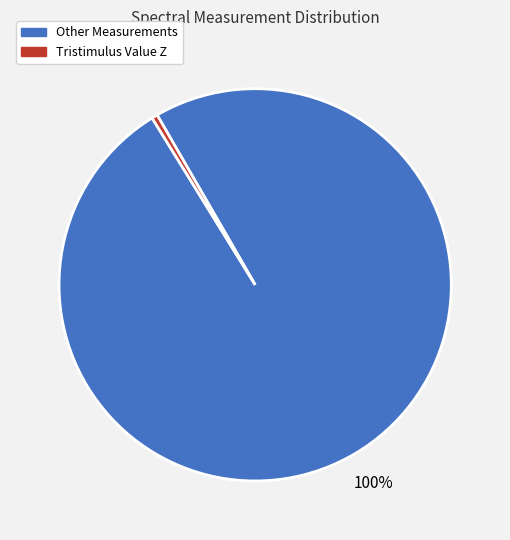

How many segments does this pie chart have?

2